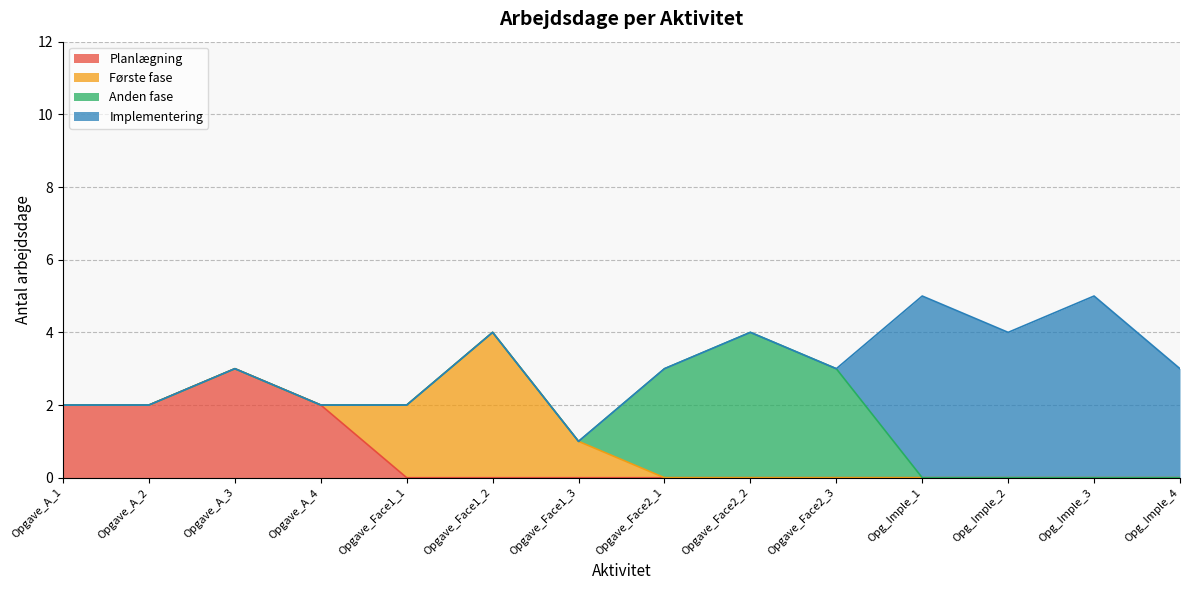

How many values are between 2 and 4?

11